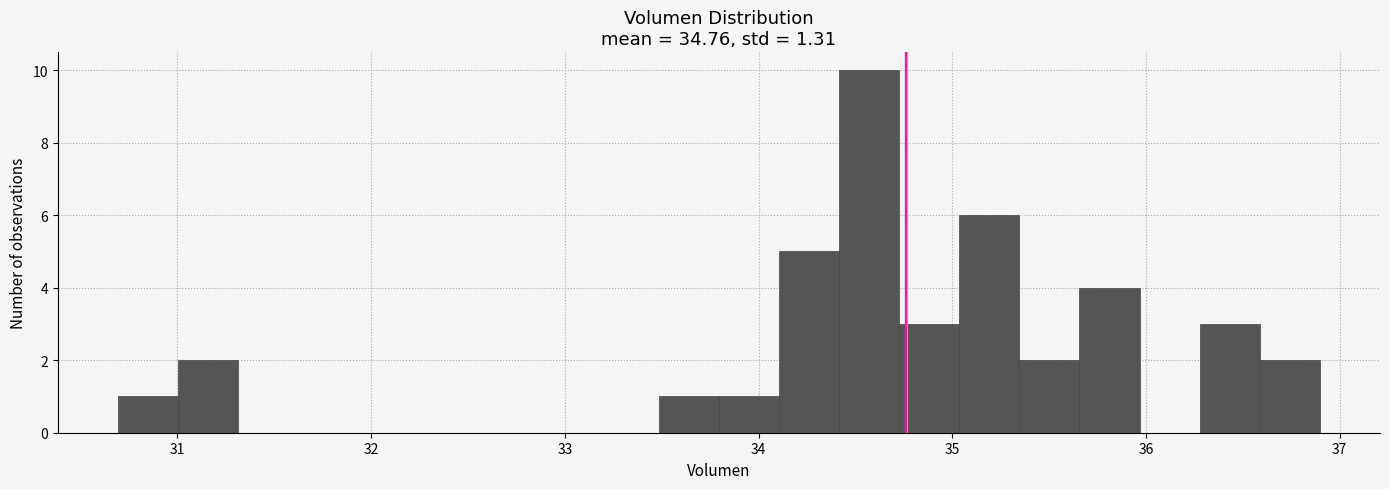

Read against the x-axis, roughly where is the centre of the tallest bar?

34.6